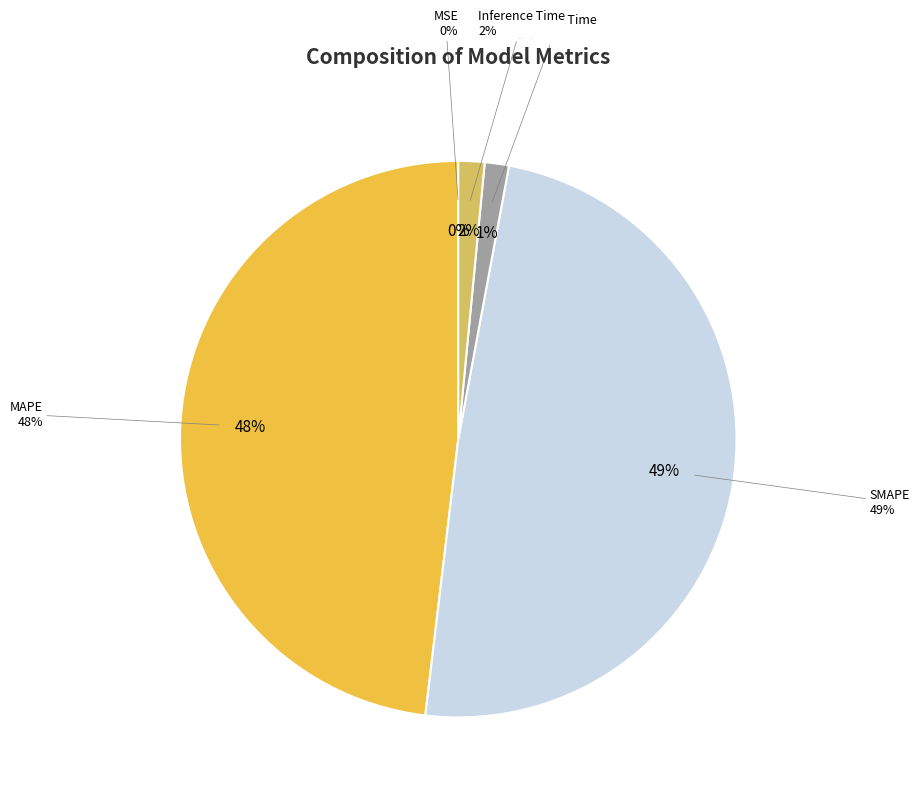

What percentage is NOT represented by MAPE?

51.9%